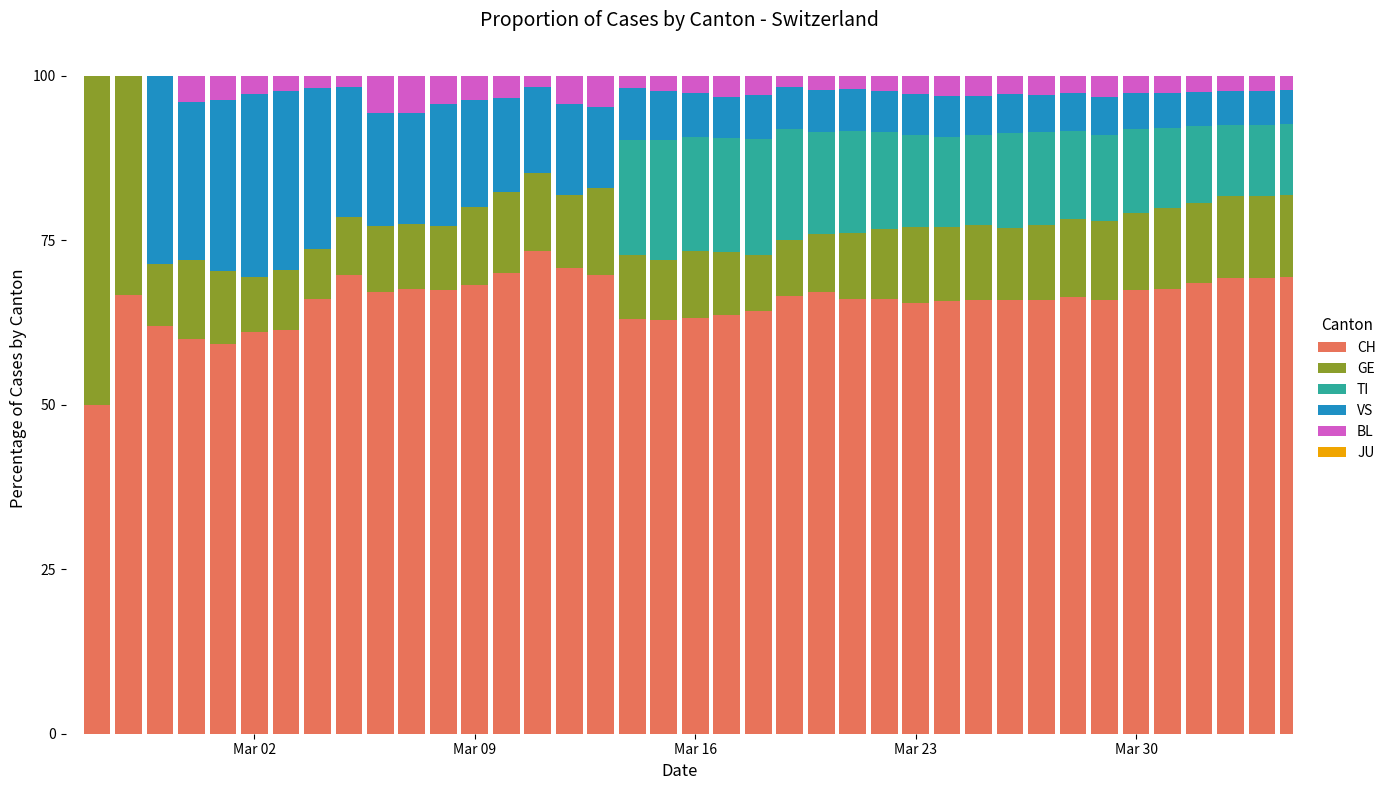

What is the maximum value for CH?

73.4